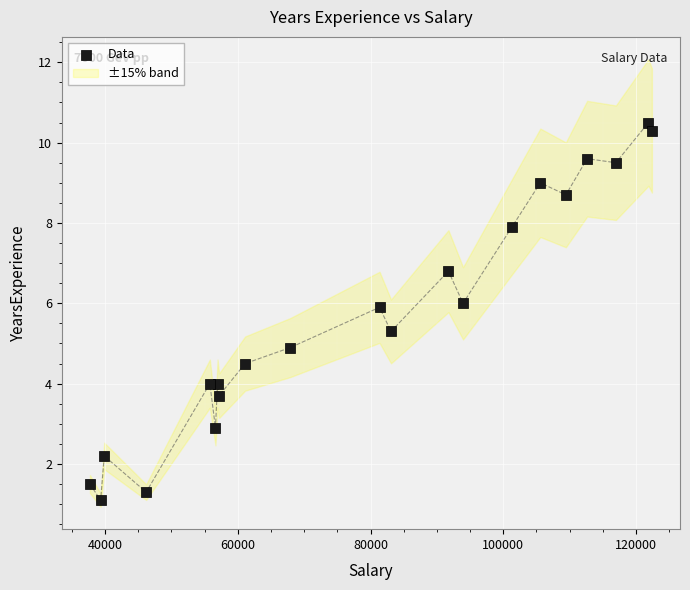

What is the range of X values (max minus min)?

84660.0